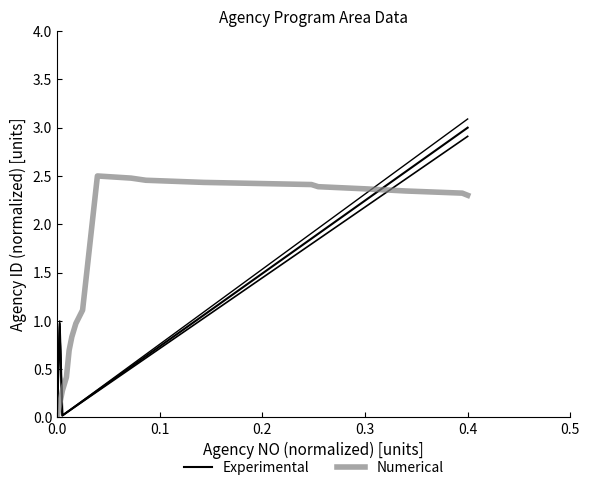

In Numerical, how many points are higher than both neighbors (excluding endpoints)?

1